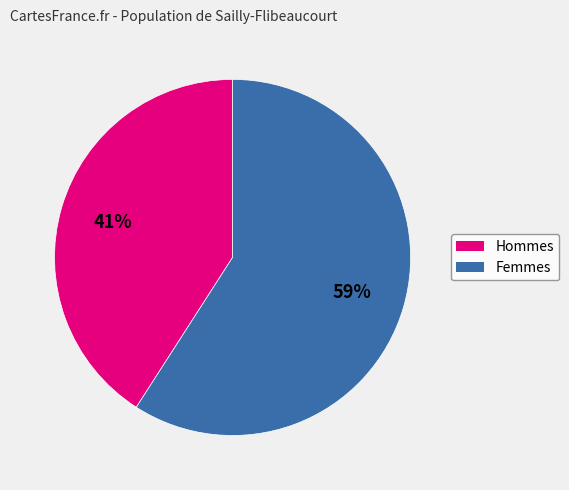

How many segments does this pie chart have?

2